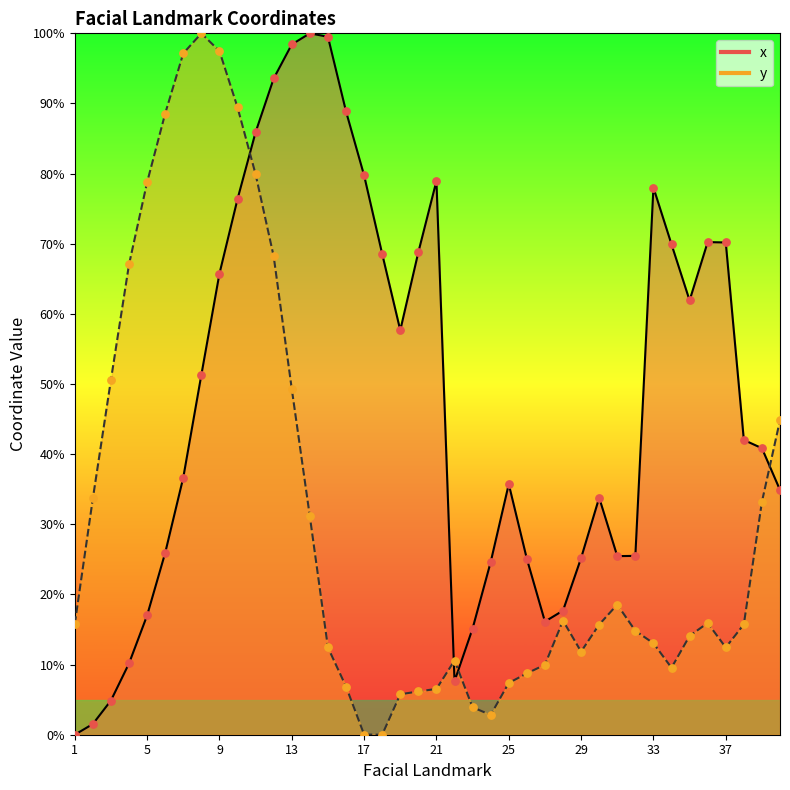

Which series has the largest total across all categories?

x